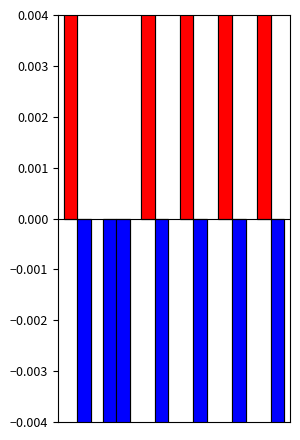

Is the value of kappa at 2 greater than the value of accuracy at 5?

No